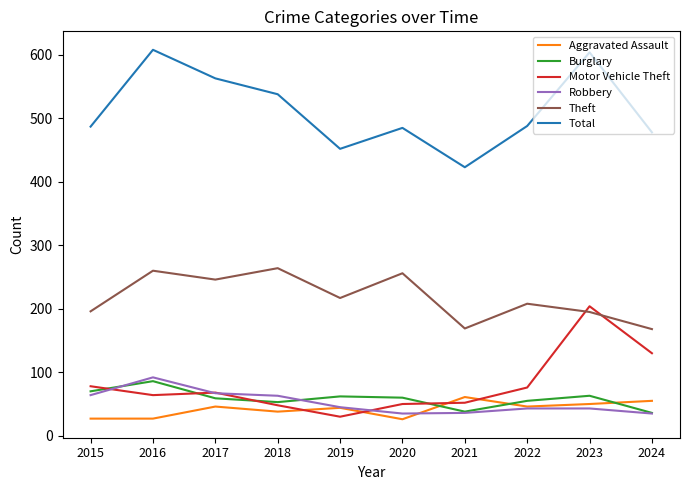

Is this an area chart (filled region under the line)?

No